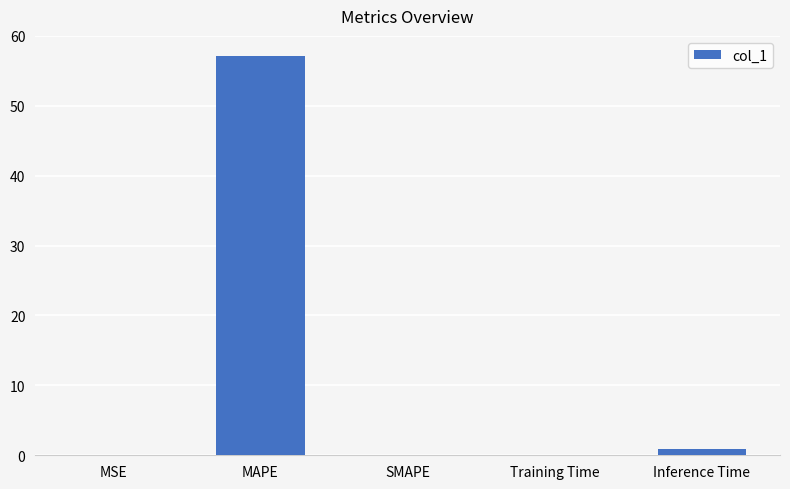

What is the greatest value displayed?

57.1